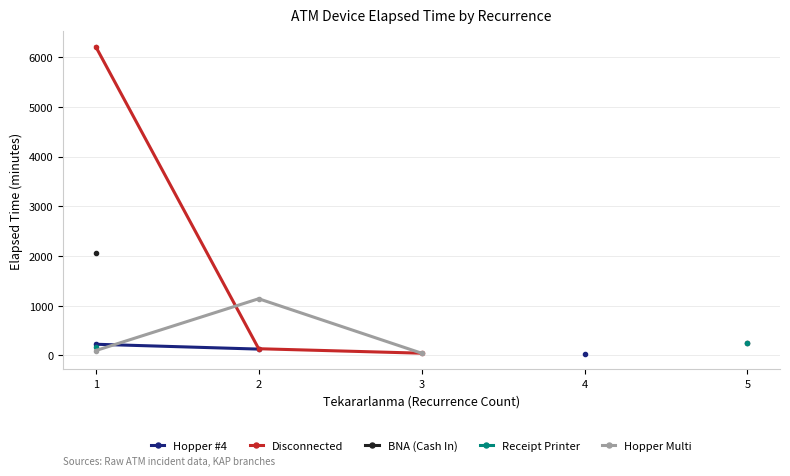

List the labels in order of Receipt Printer value, smallest first.

1, 2, 3, 4, 5